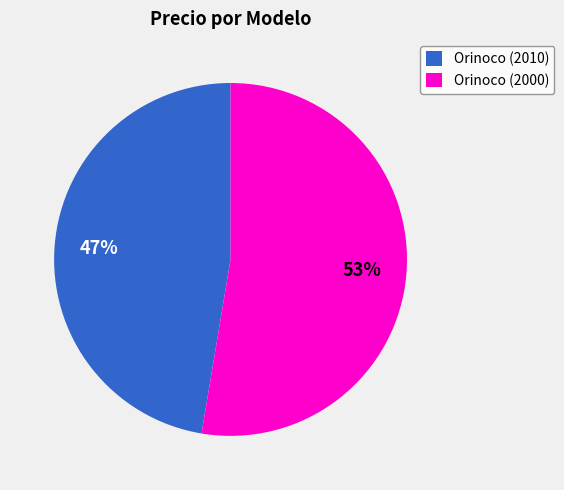

To the nearest percent, what is the combined percentage of Orinoco (2010) and Orinoco (2000)?

100%